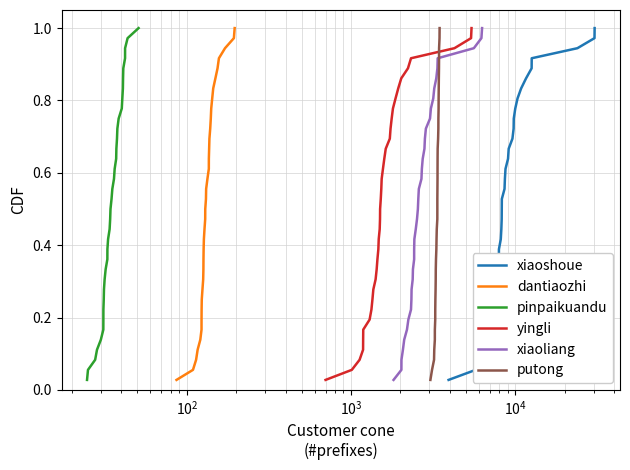

What is the average value of the putong series?

0.5